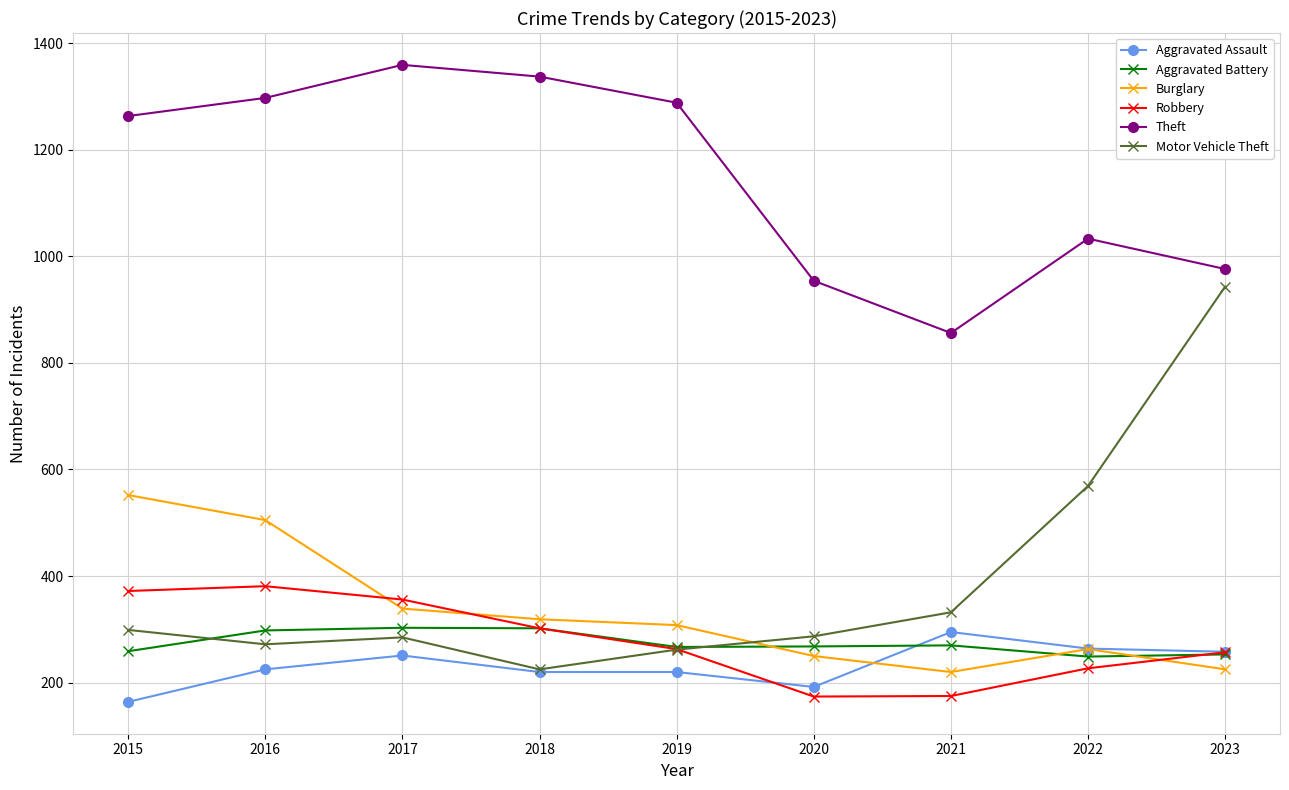

What is the difference between the Robbery values at 2016 and 2020?

207